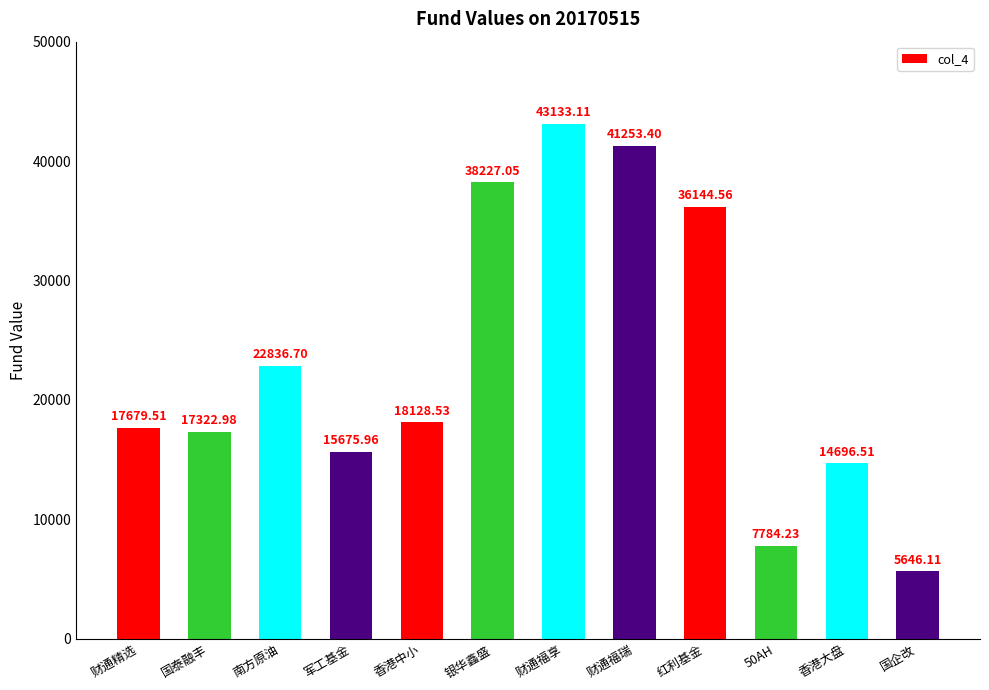

Reading right to left, list all the values displayed in this chart.

国企改=5646.1	香港大盘=14696.5	50AH=7784.2	红利基金=36144.6	财通福瑞=41253.4	财通福享=43133.1	银华鑫盛=38227.1	香港中小=18128.5	军工基金=15676.0	南方原油=22836.7	国泰融丰=17323.0	财通精选=17679.5